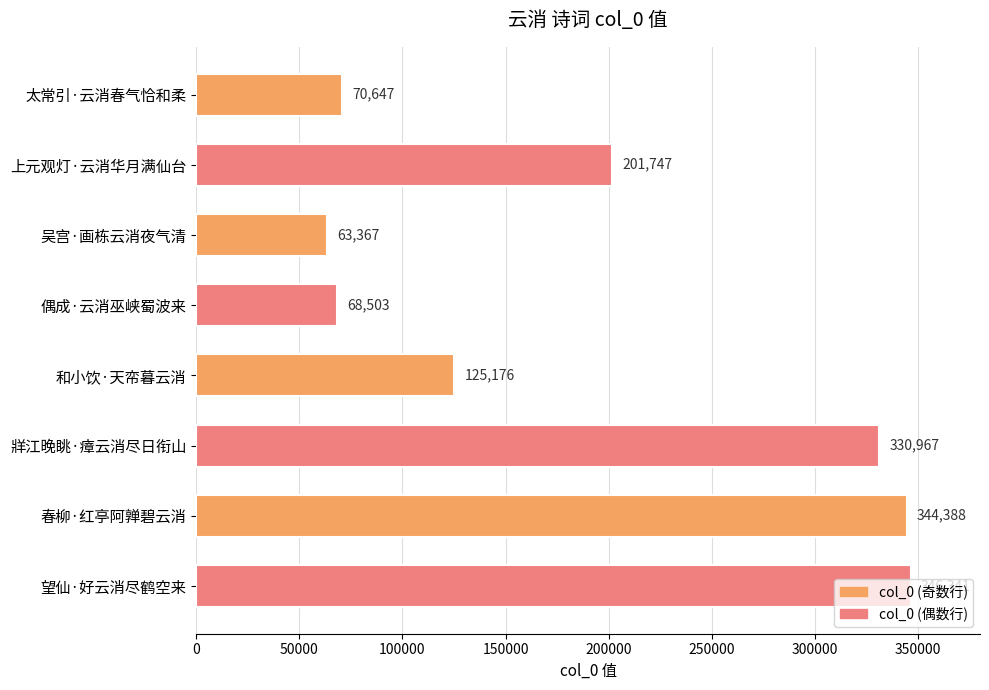

Rank the categories by value from highest to lowest.

望仙·好云消尽鹤空来, 春柳·红亭阿亸碧云消, 牂江晚眺·瘴云消尽日衔山, 上元观灯·云消华月满仙台, 和小饮·天帟暮云消, 太常引·云消春气恰和柔, 偶成·云消巫峡蜀波来, 吴宫·画栋云消夜气清